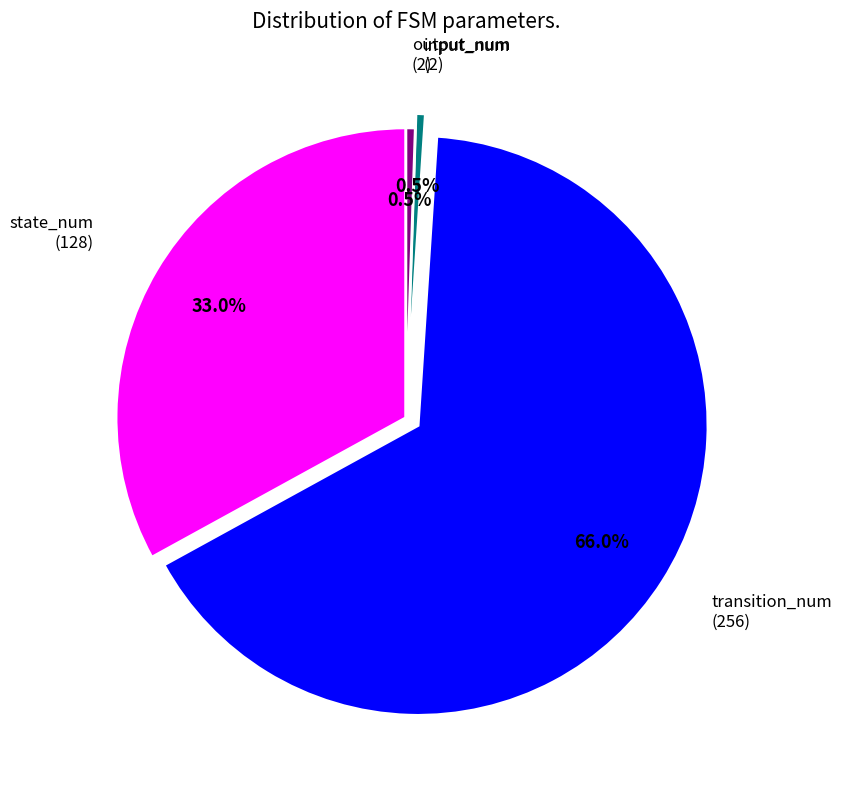

Is there a majority slice in this chart?

Yes